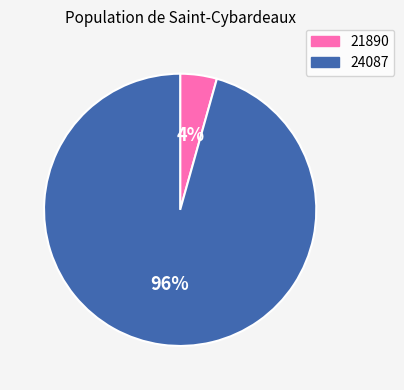

True or false: 21890 accounts for 13% of the total.

False